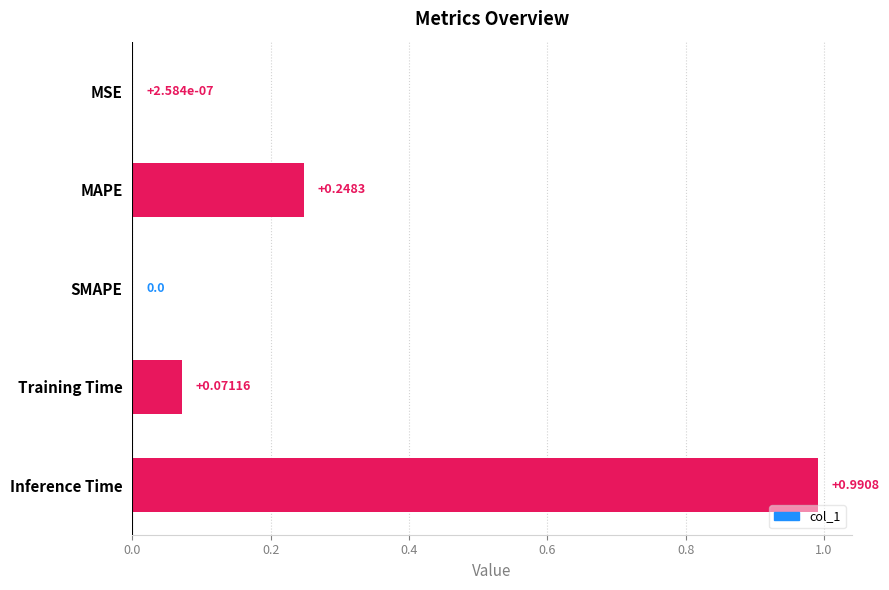

What is the sum of the values at Inference Time and MAPE?

1.2